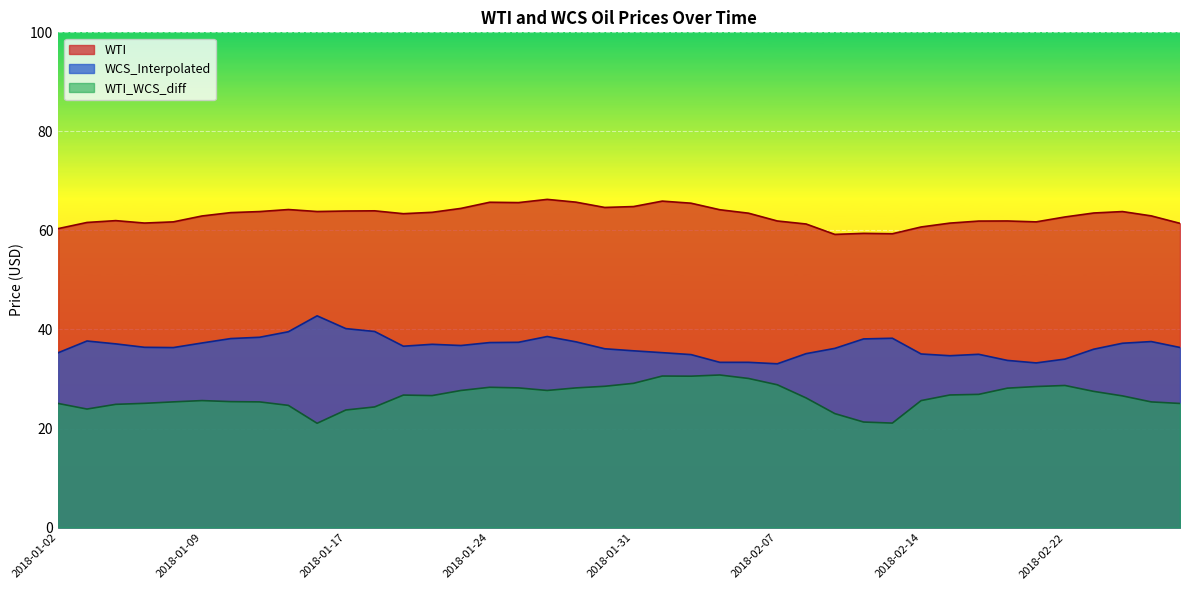

What is the label of the 3rd point from the left?

2018-01-04